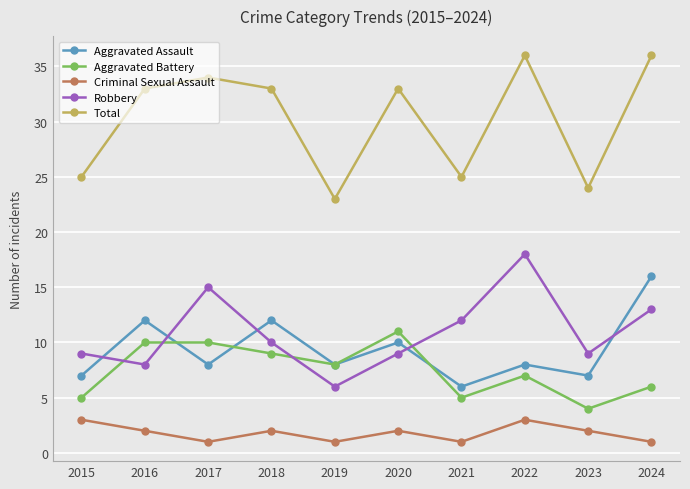

What is the greatest value displayed?

36